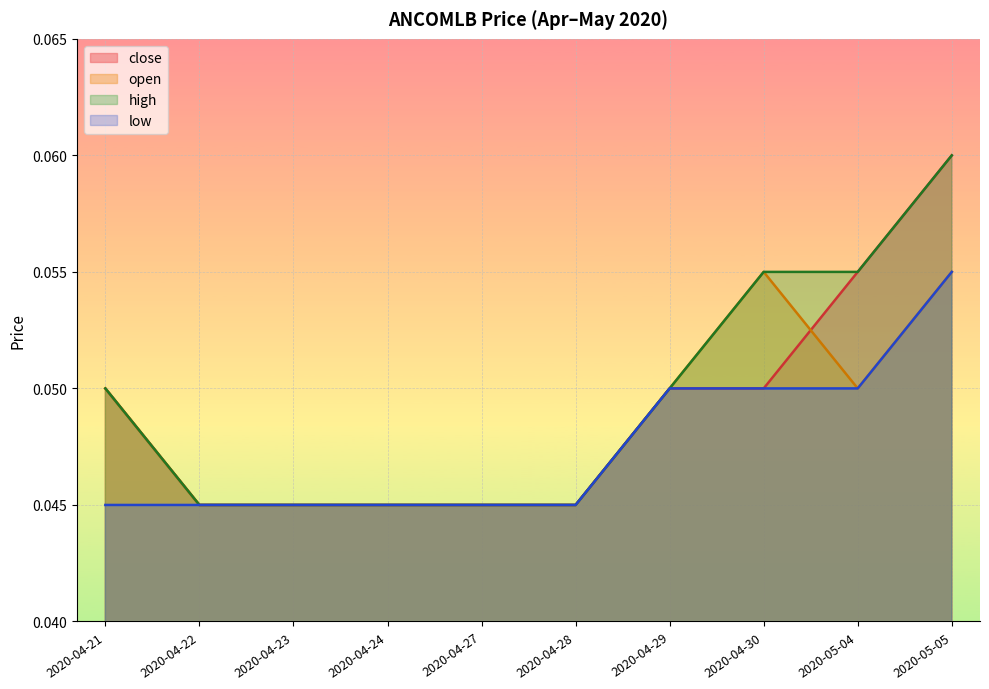

Reading right to left, transcribe all the data shown in this chart.

close: 0.1	0.1	0.1	0.1	0.0	0.0	0.0	0.0	0.0	0.1
open: 0.1	0.1	0.1	0.1	0.0	0.0	0.0	0.0	0.0	0.1
high: 0.1	0.1	0.1	0.1	0.0	0.0	0.0	0.0	0.0	0.1
low: 0.1	0.1	0.1	0.1	0.0	0.0	0.0	0.0	0.0	0.0